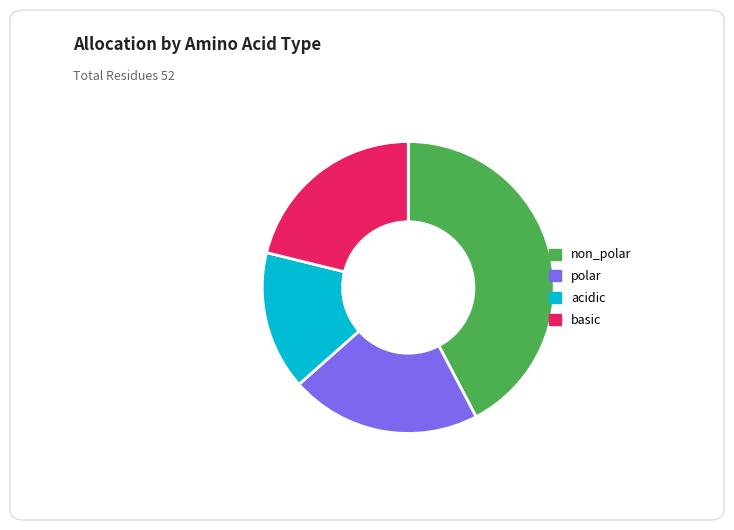

Which has a higher value, basic or non_polar?

non_polar